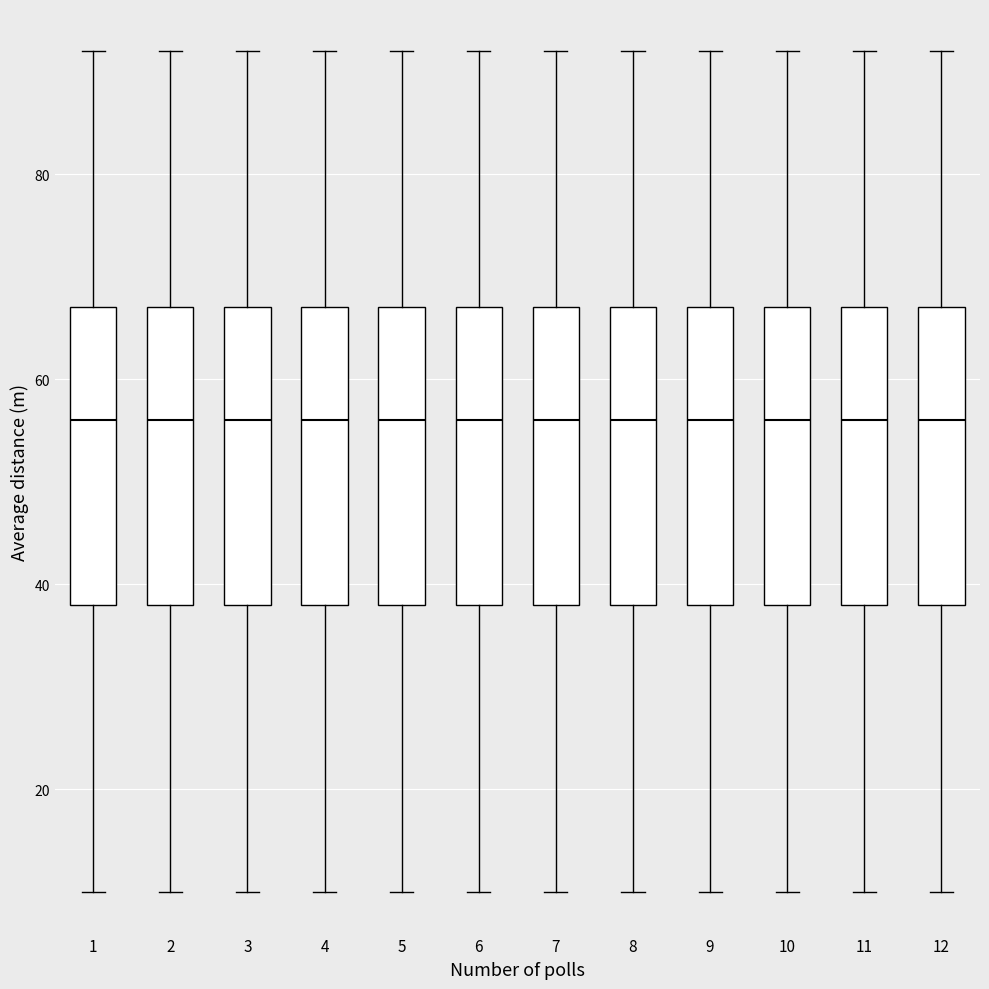

Reading left to right, read every box against the y-axis: the position of its median line, the range the box covers, and the ends of its whiskers. The values are not printed on the chart, so give them approximately, as read against the axis.

1: median 56, box 38 to 68, whiskers 10 to 92
2: median 56, box 38 to 68, whiskers 10 to 92
3: median 56, box 38 to 68, whiskers 10 to 92
4: median 56, box 38 to 68, whiskers 10 to 92
5: median 56, box 38 to 68, whiskers 10 to 92
6: median 56, box 38 to 68, whiskers 10 to 92
7: median 56, box 38 to 68, whiskers 10 to 92
8: median 56, box 38 to 68, whiskers 10 to 92
9: median 56, box 38 to 68, whiskers 10 to 92
10: median 56, box 38 to 68, whiskers 10 to 92
11: median 56, box 38 to 68, whiskers 10 to 92
12: median 56, box 38 to 68, whiskers 10 to 92